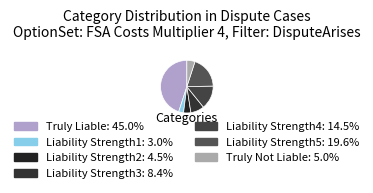

The Liability Strength2 slice represents 1% of the pie. True or false?

False